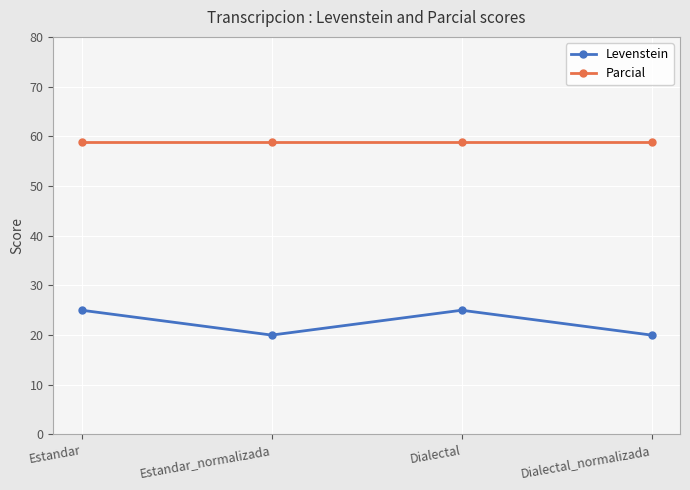

Does the chart display data point markers on the line(s)?

Yes